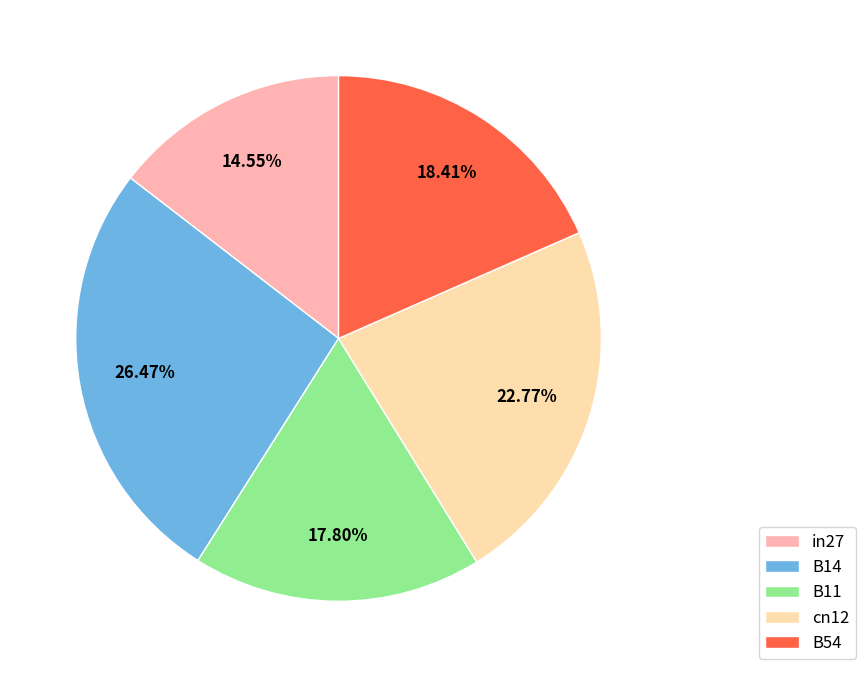

What percentage is the B54 slice, to the nearest percent?

18%